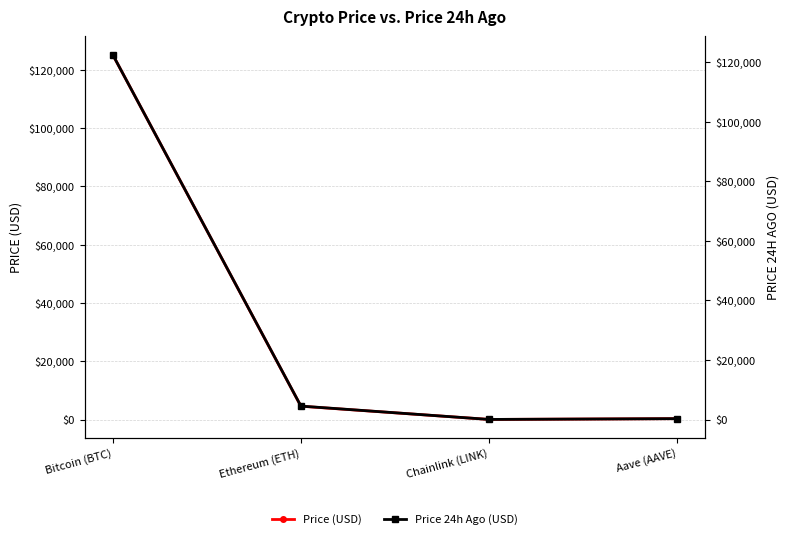

Reading left to right, list all the values displayed in this chart.

Price (USD): Bitcoin (BTC)=125171.0	Ethereum (ETH)=4559.0	Chainlink (LINK)=22.5	Aave (AAVE)=290.4
Price 24h Ago (USD): Bitcoin (BTC)=122474.0	Ethereum (ETH)=4499.5	Chainlink (LINK)=22.2	Aave (AAVE)=286.7